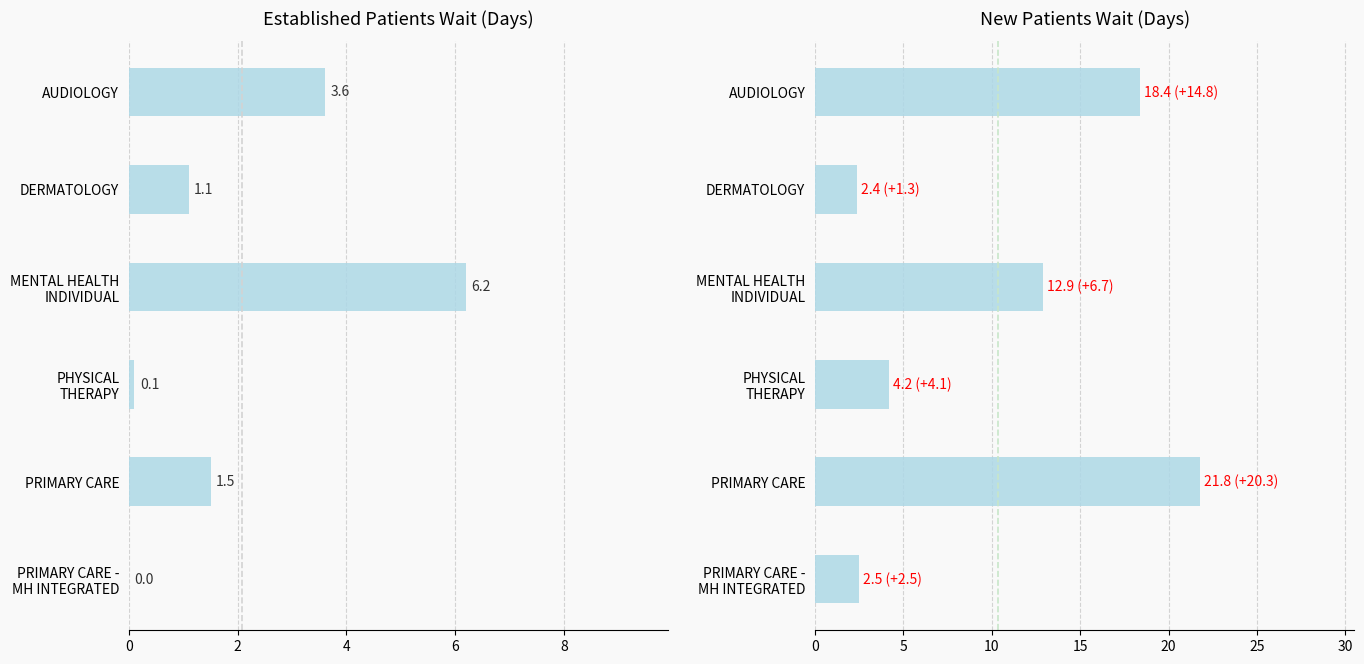

Which series changed the most between DERMATOLOGY and PRIMARY CARE - MH INTEGRATED?

EstablishedPatients